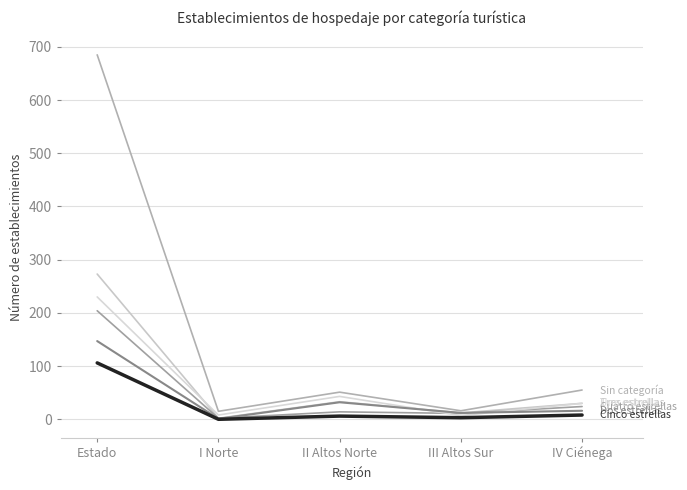

At which category is the sum across all series the highest?

Estado